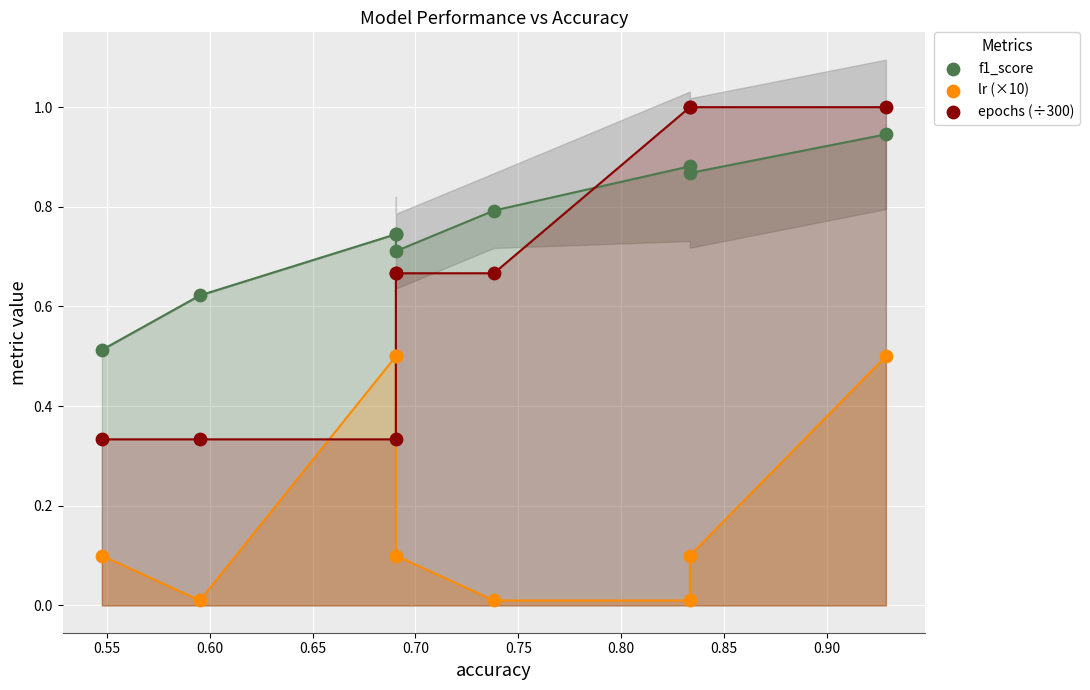

What are all the series names shown in the legend?

f1_score, lr (×10), epochs (÷300)